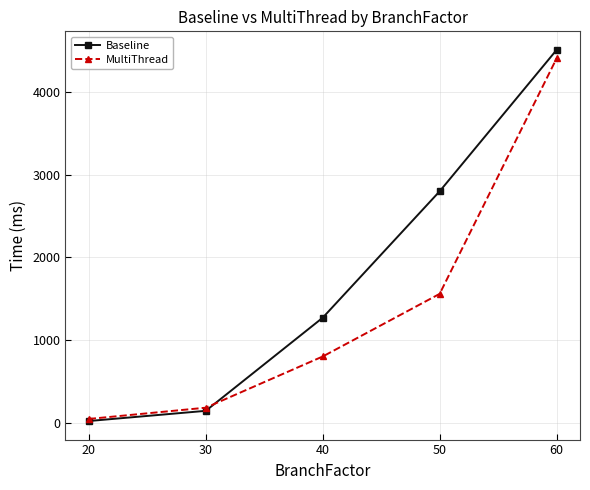

The value of MultiThread at 40 is 805.0. True or false?

True